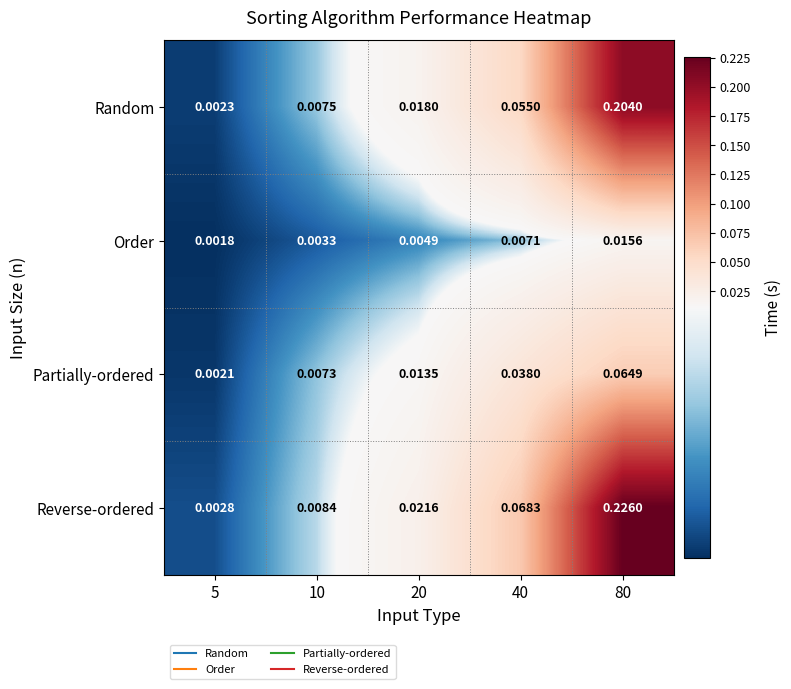

Is the value of Partially-ordered at 20 greater than the value of Reverse-ordered at 20?

No